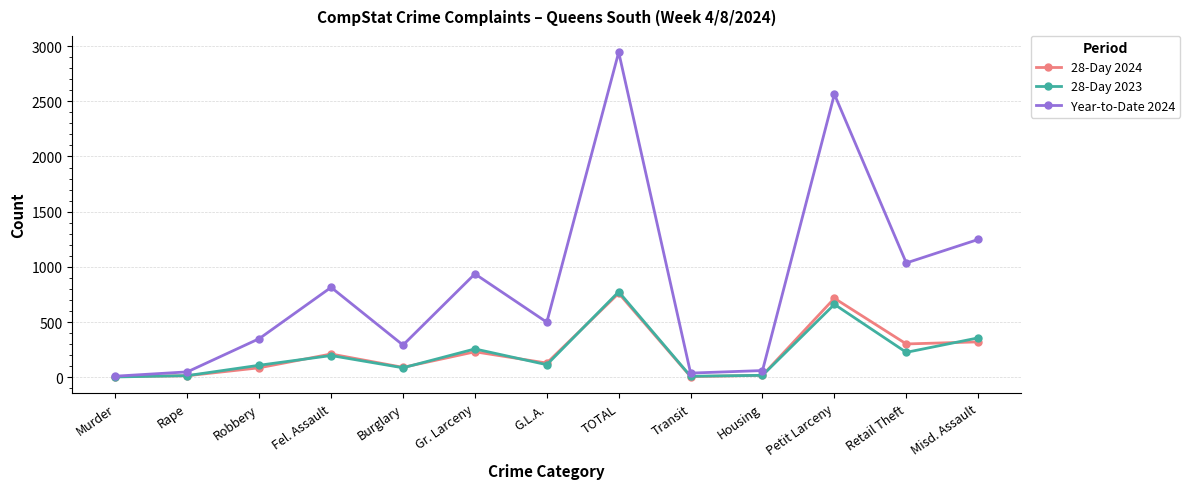

After their last crossing, which series has the higher values: 28-Day 2024 or 28-Day 2023?

28-Day 2023